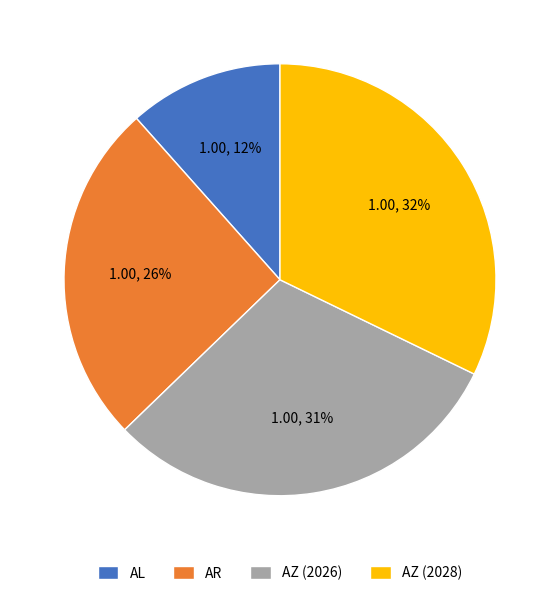

Count the number of slices in the pie.

4